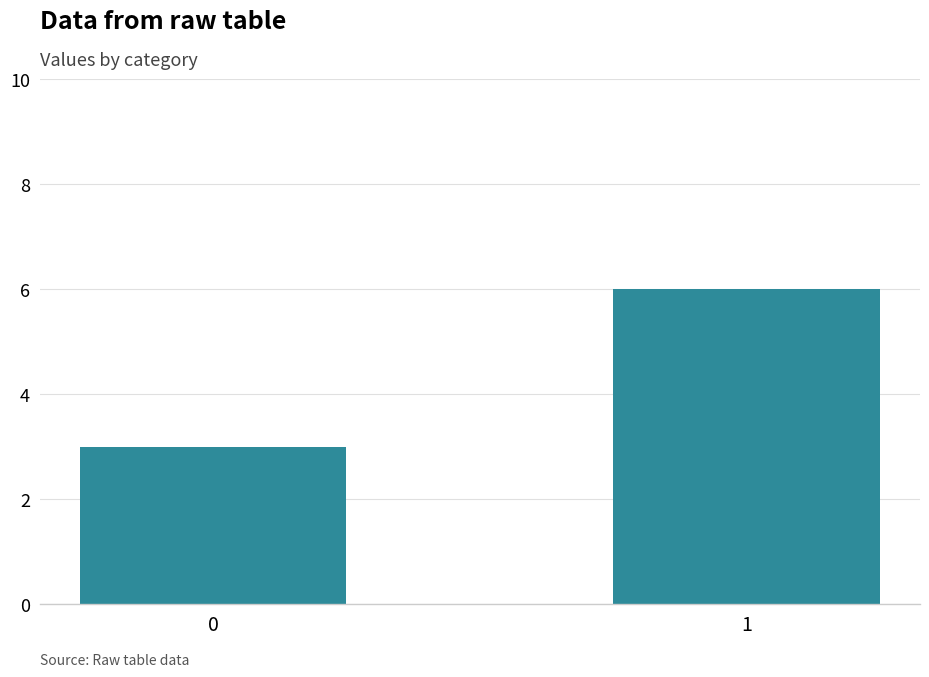

What is the difference between the maximum and minimum values?

3